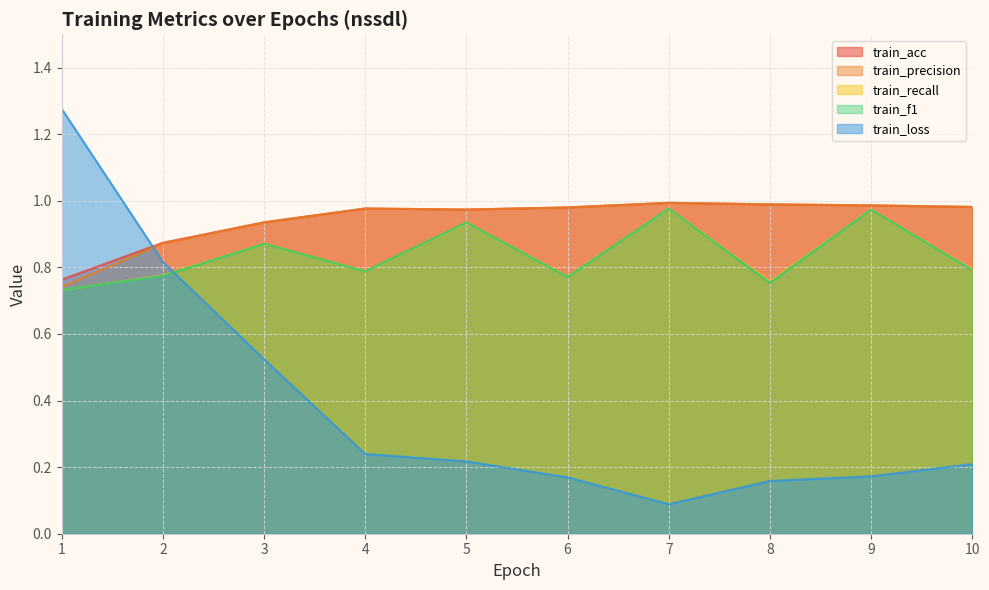

Reading right to left, transcribe all the data shown in this chart.

train_acc: 10=1.0	9=1.0	8=1.0	7=1.0	6=1.0	5=1.0	4=1.0	3=0.9	2=0.9	1=0.8
train_precision: 10=1.0	9=1.0	8=1.0	7=1.0	6=1.0	5=1.0	4=1.0	3=0.9	2=0.9	1=0.7
train_recall: 10=0.8	9=1.0	8=0.8	7=1.0	6=0.8	5=0.9	4=0.8	3=0.9	2=0.8	1=0.7
train_f1: 10=0.8	9=1.0	8=0.8	7=1.0	6=0.8	5=0.9	4=0.8	3=0.9	2=0.8	1=0.7
train_loss: 10=0.2	9=0.2	8=0.2	7=0.1	6=0.2	5=0.2	4=0.2	3=0.5	2=0.8	1=1.3